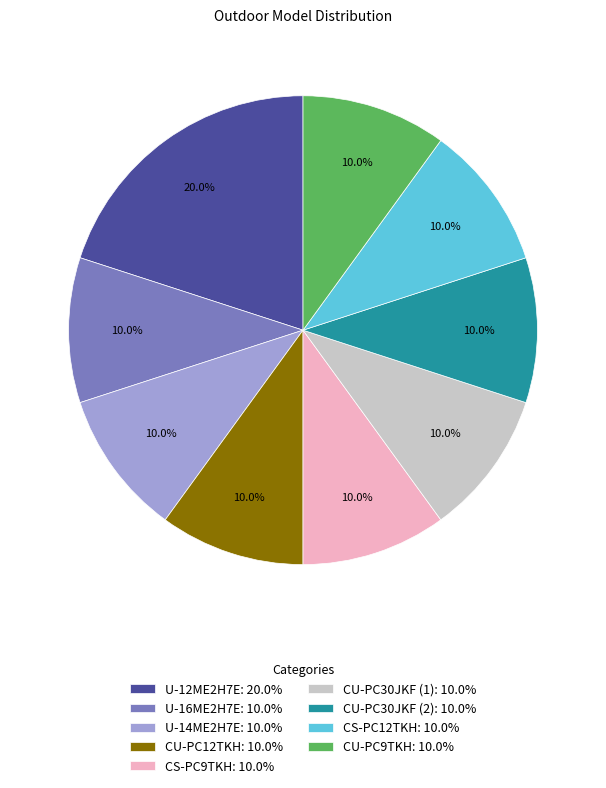

The CS-PC9TKH slice represents 10% of the pie. True or false?

True